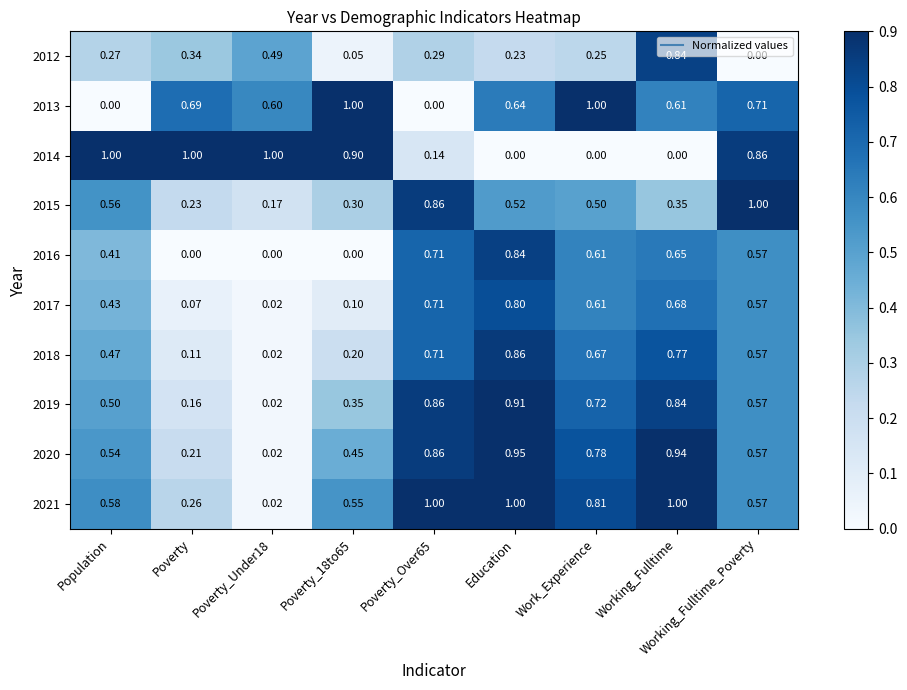

Which category has the highest value in the 2016 series?

Education